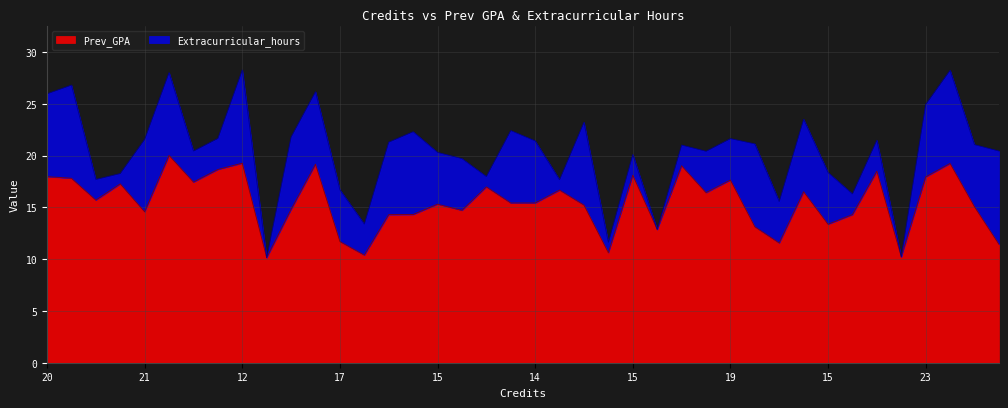

Rank the categories by value from highest to lowest.

20, 12, 15, 14, 22, 16, 22, 15, 20, 23, 21, 19, 16, 14, 12, 14, 23, 13, 17, 15, 14, 15, 22, 23, 23, 14, 21, 13, 19, 22, 15, 22, 17, 17, 17, 12, 14, 19, 21, 22